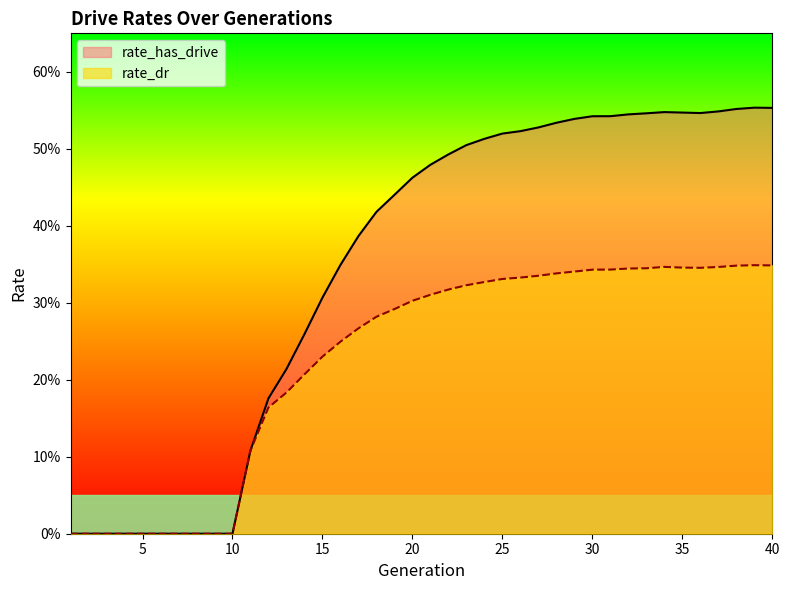

What is the difference between the second highest and second lowest values in the rate_has_drive series?

0.6